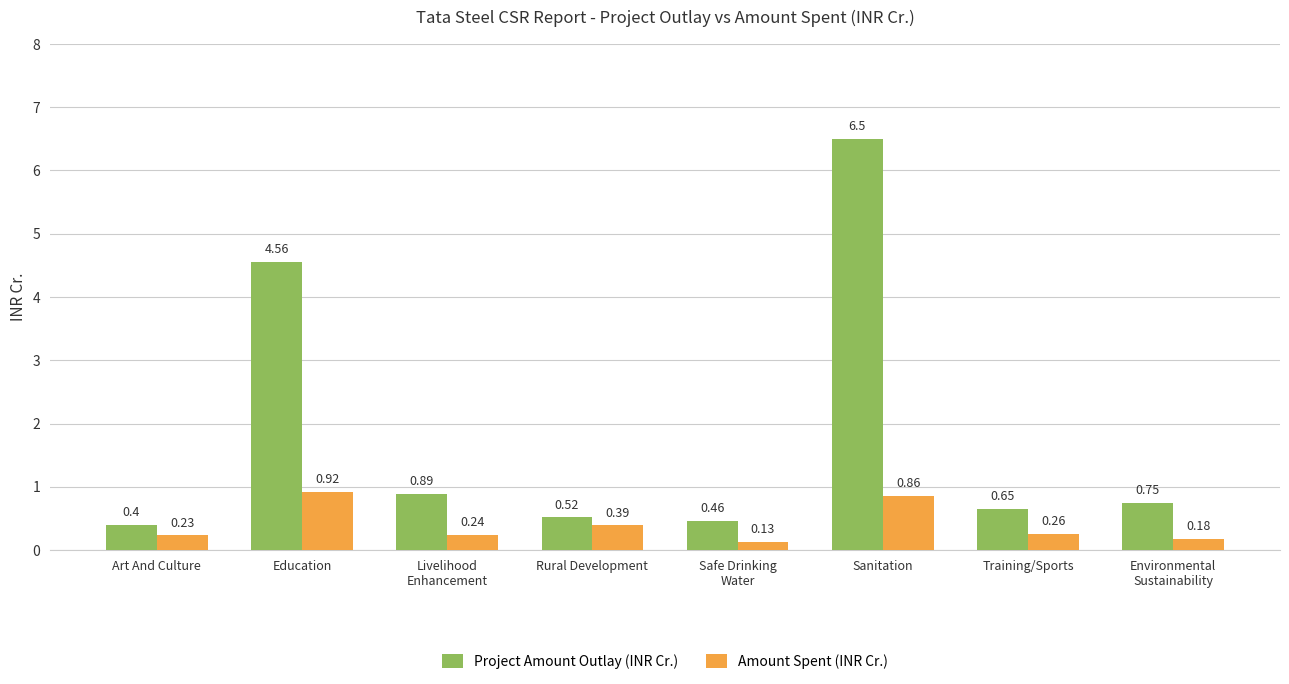

Which series has the widest spread of values?

Project Amount Outlay (INR Cr.)